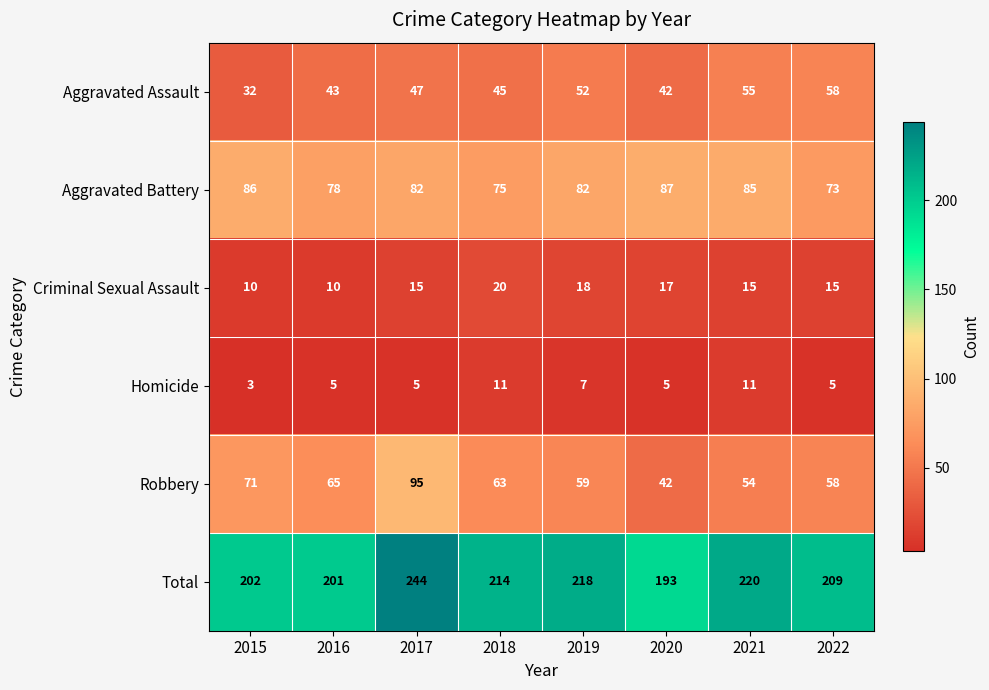

At which category does the chart reach its peak across all series?

2017